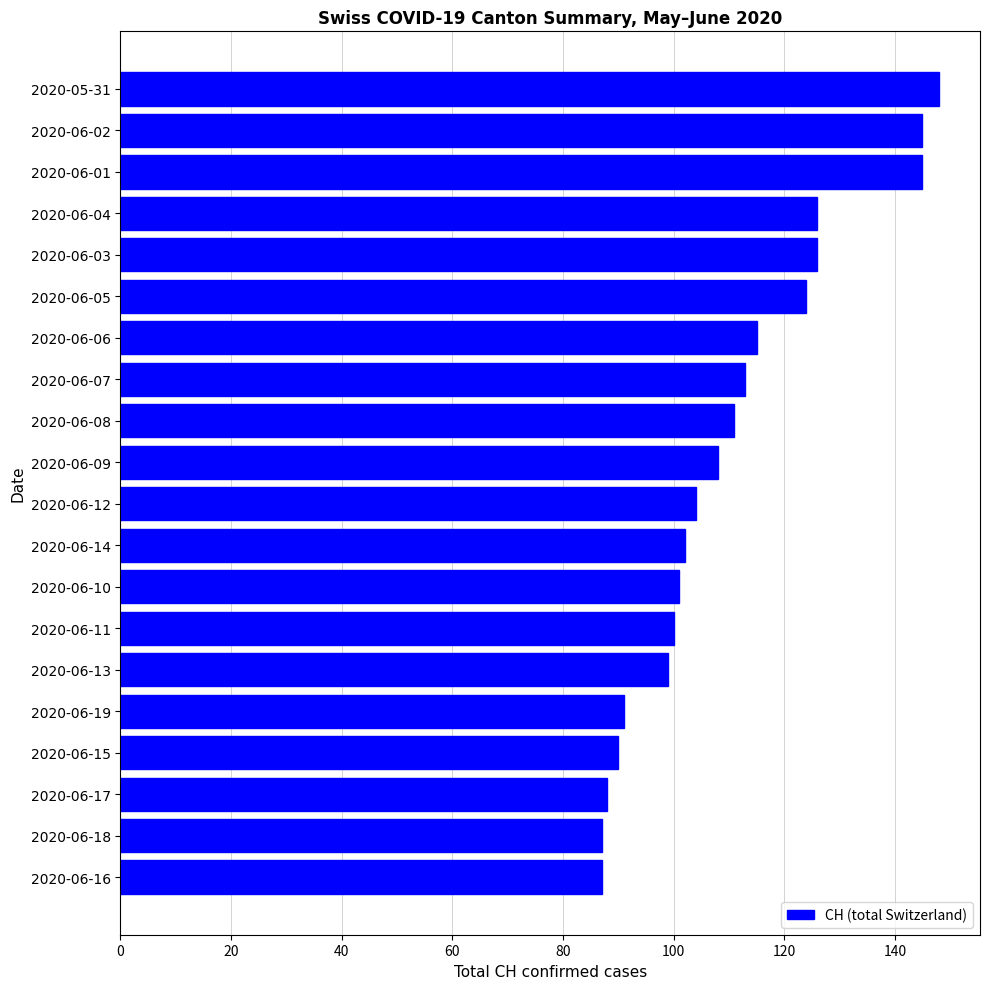

What is the difference between the values at 2020-06-06 and 2020-06-15?

25